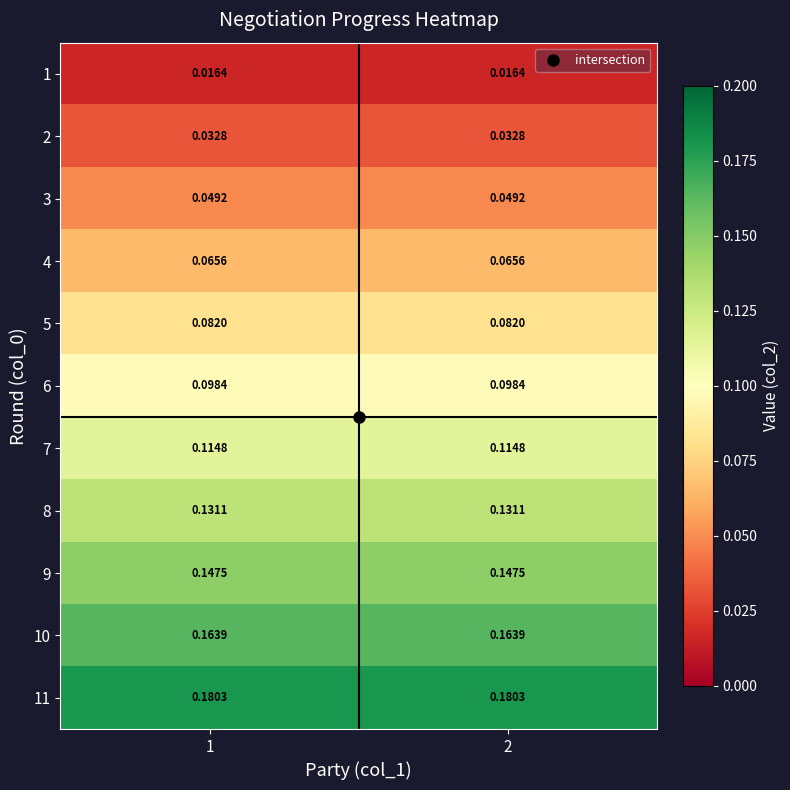

What is the total value across all series at 2?

1.1